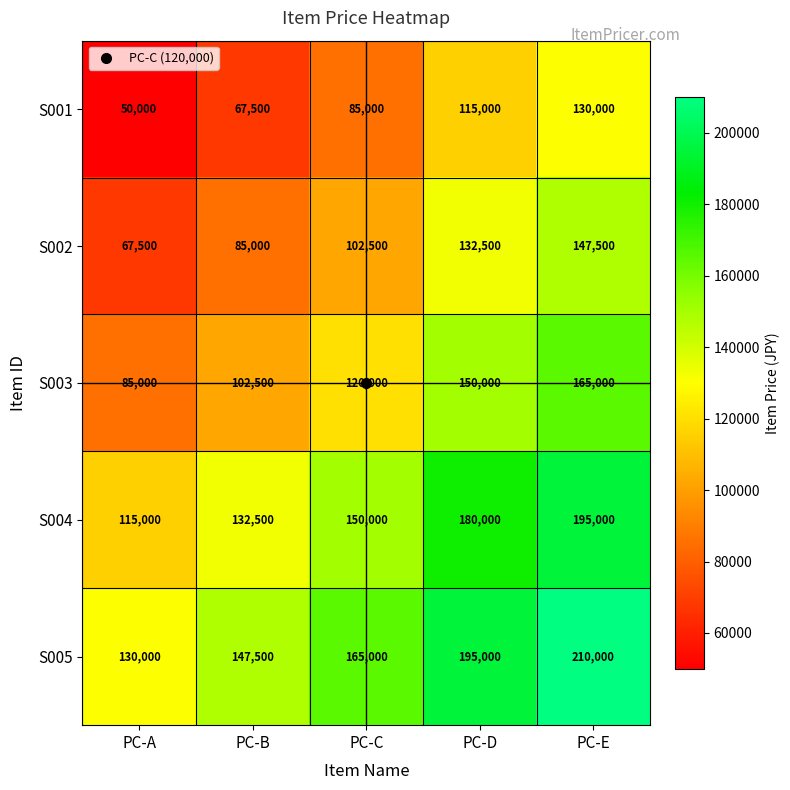

What is the sum of the S005 values at PC-B and PC-A?

277500